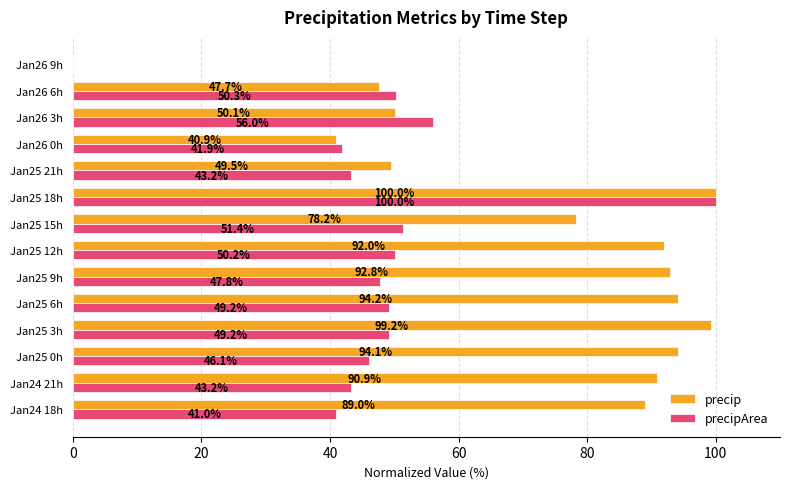

How many positive values does the precip series have?

13